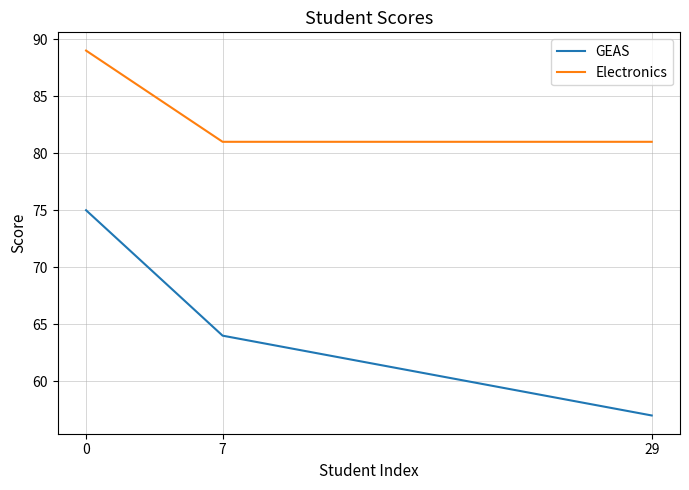

How many lines are shown in the chart?

2